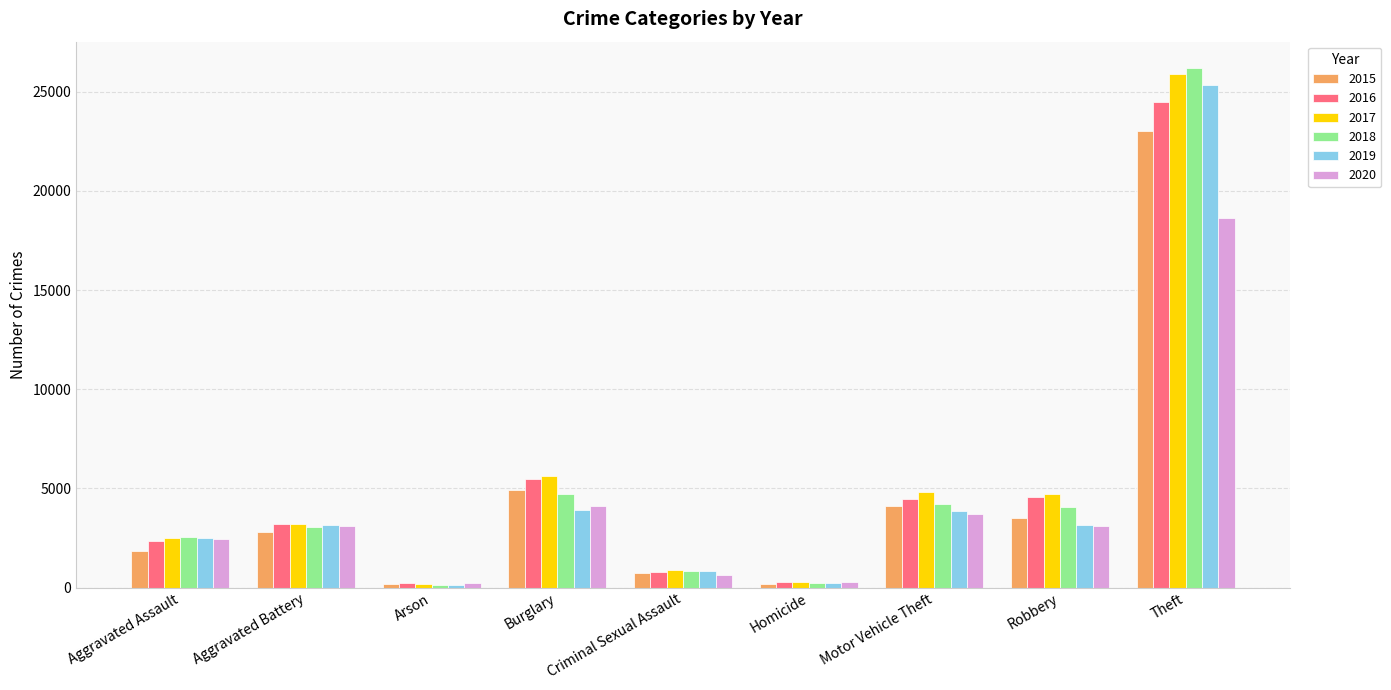

Is the value of 2019 at Motor Vehicle Theft greater than the value of 2015 at Aggravated Battery?

Yes